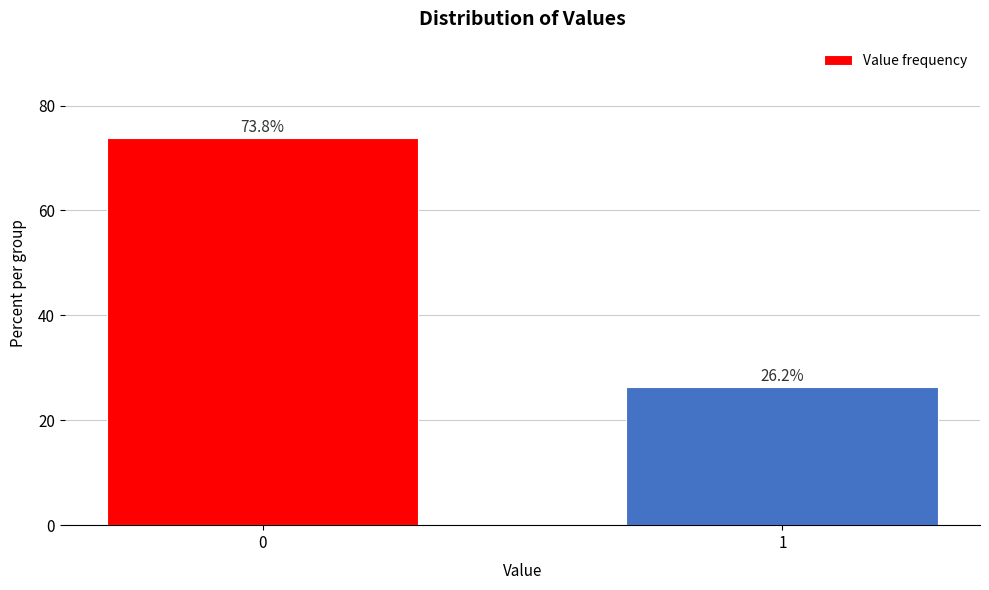

List the labels in order of value, largest first.

0, 1